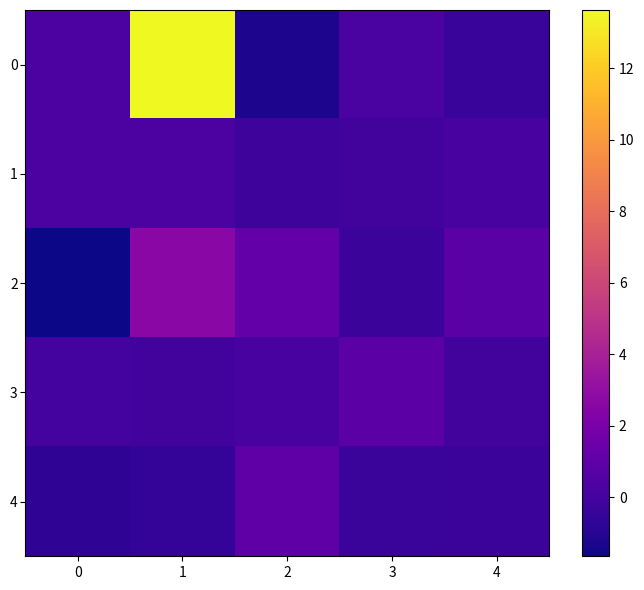

Reading left to right, transcribe all the data shown in this chart.

0: 0=0.3	1=13.6	2=-1.3	3=0.2	4=-0.4
1: 0=0.3	1=0.3	2=-0.3	3=-0.1	4=0.1
2: 0=-1.7	1=2.7	2=1.2	3=-0.3	4=0.8
3: 0=-0.0	1=-0.1	2=0.1	3=0.8	4=-0.1
4: 0=-0.7	1=-0.5	2=1.0	3=-0.4	4=-0.3